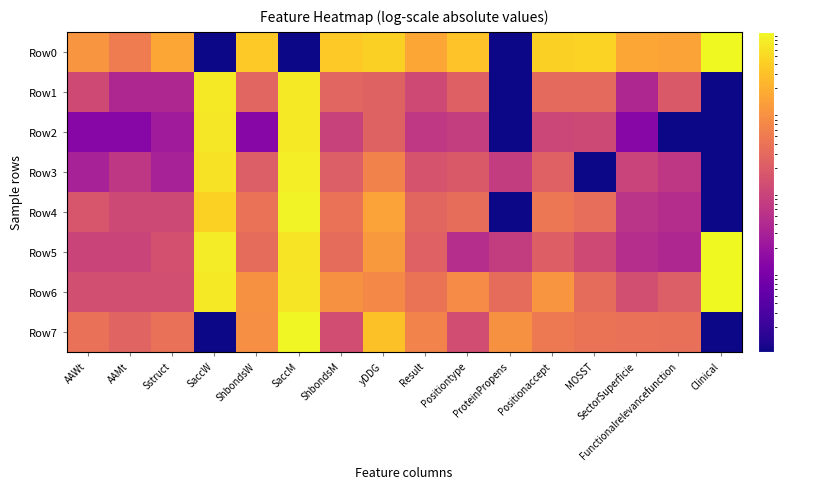

Which series has the largest total across all categories?

Row0